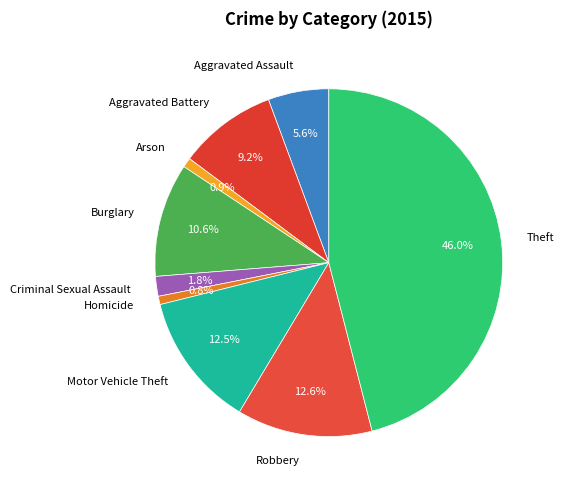

What percentage is the Robbery slice, to the nearest percent?

13%